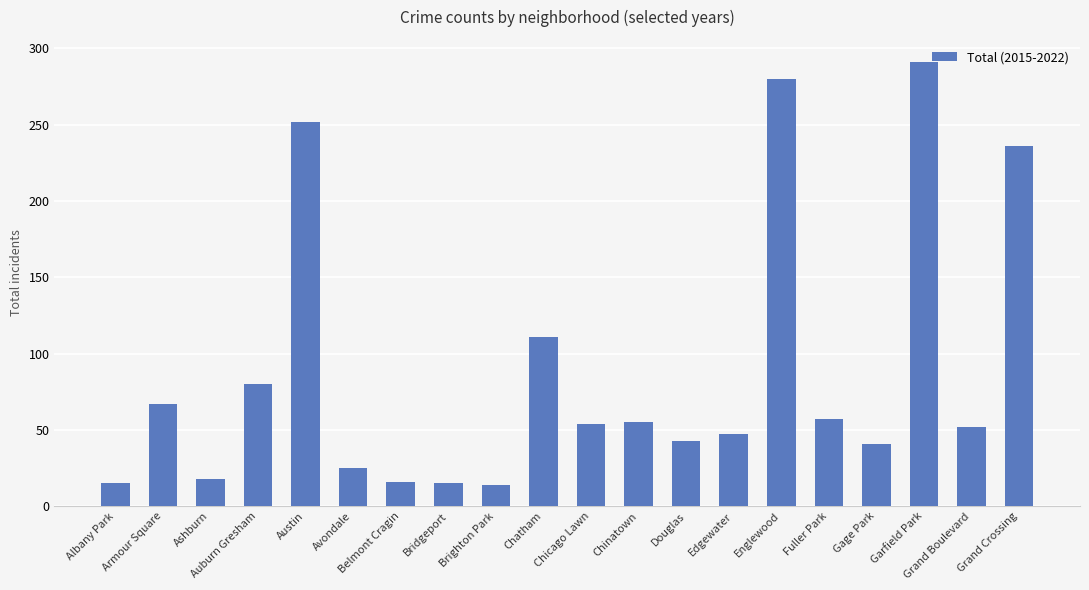

What is the sum of the values at Englewood and Albany Park?

295